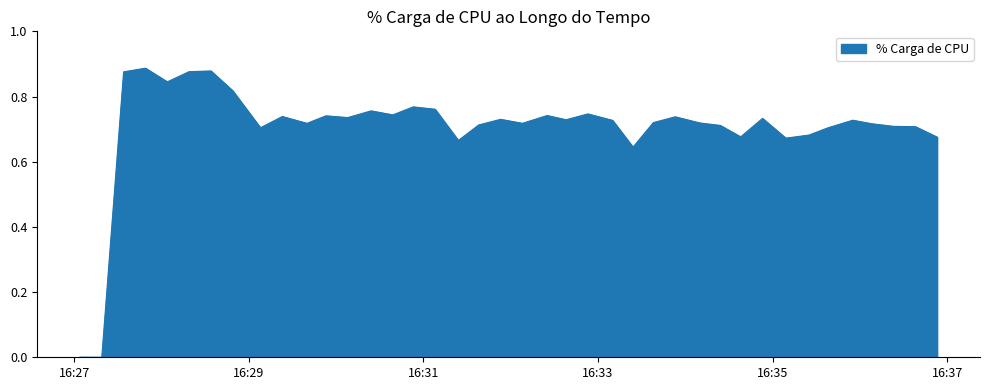

What is the value of the 22nd point from the left?

0.7